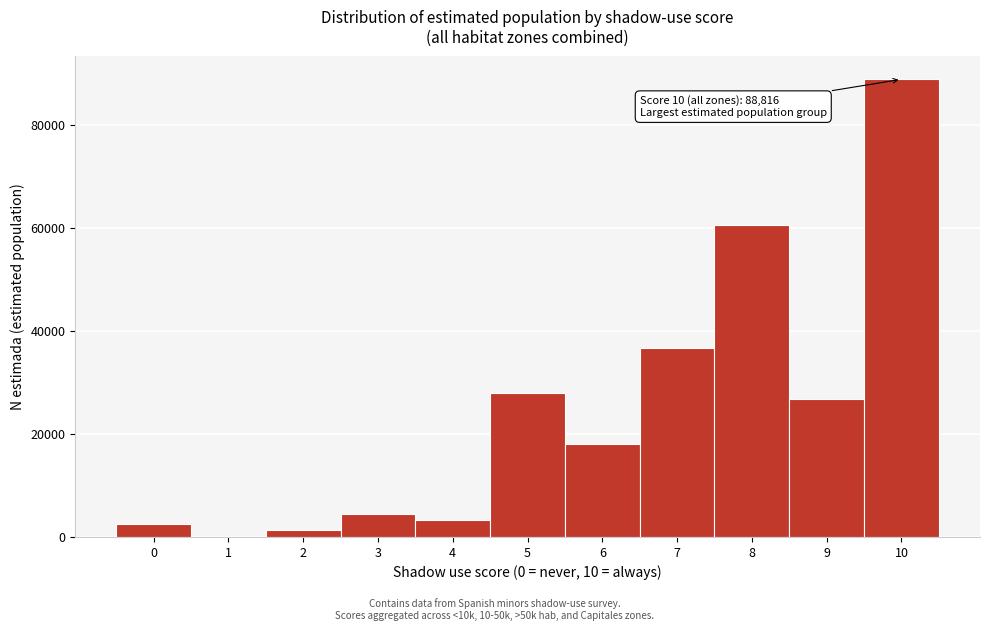

Over which range of the x-axis is the bar tallest?

9.5 to 10.5